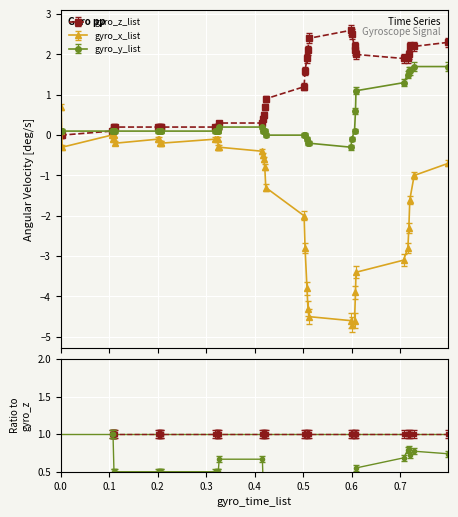

Is it true that gyro_x_list equals -4.3 at 0.51?

True